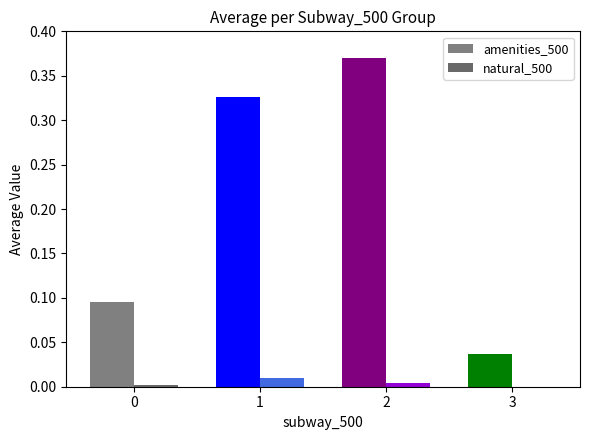

Is it true that amenities_500 equals 0.0 at 3?

True